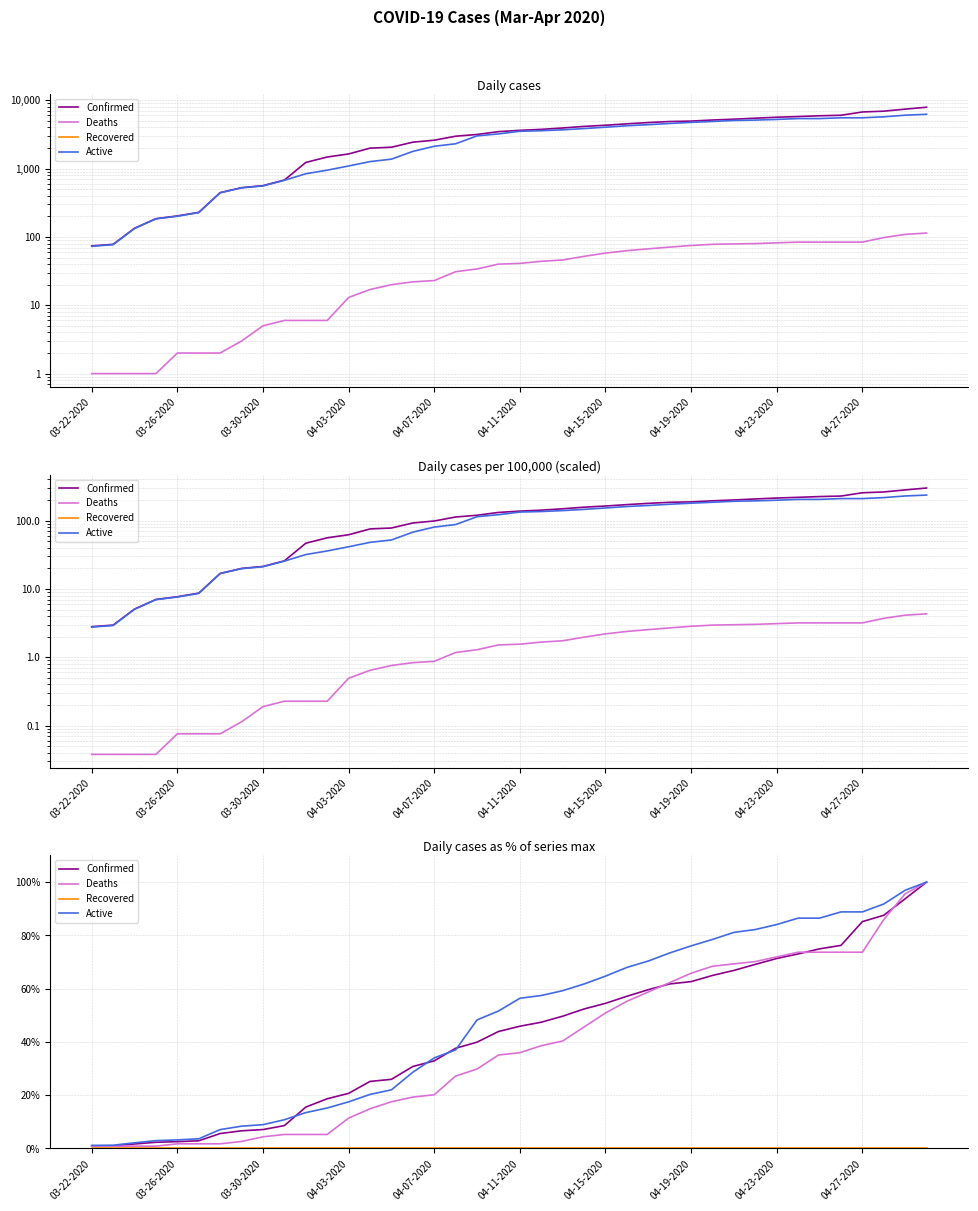

True or false: Confirmed and Recovered intersect in this chart.

False